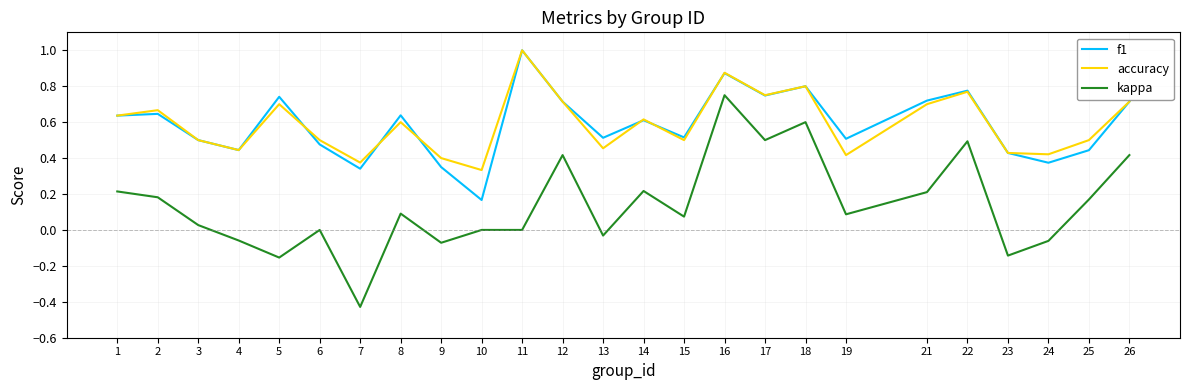

Which series has the largest range (max minus min)?

kappa